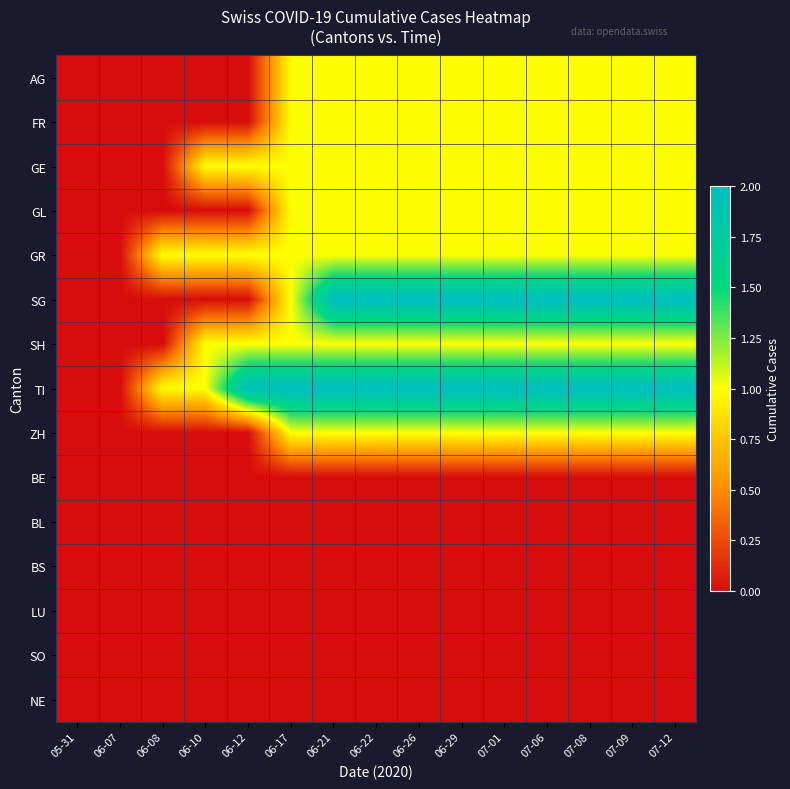

Which series has the largest range (max minus min)?

SG